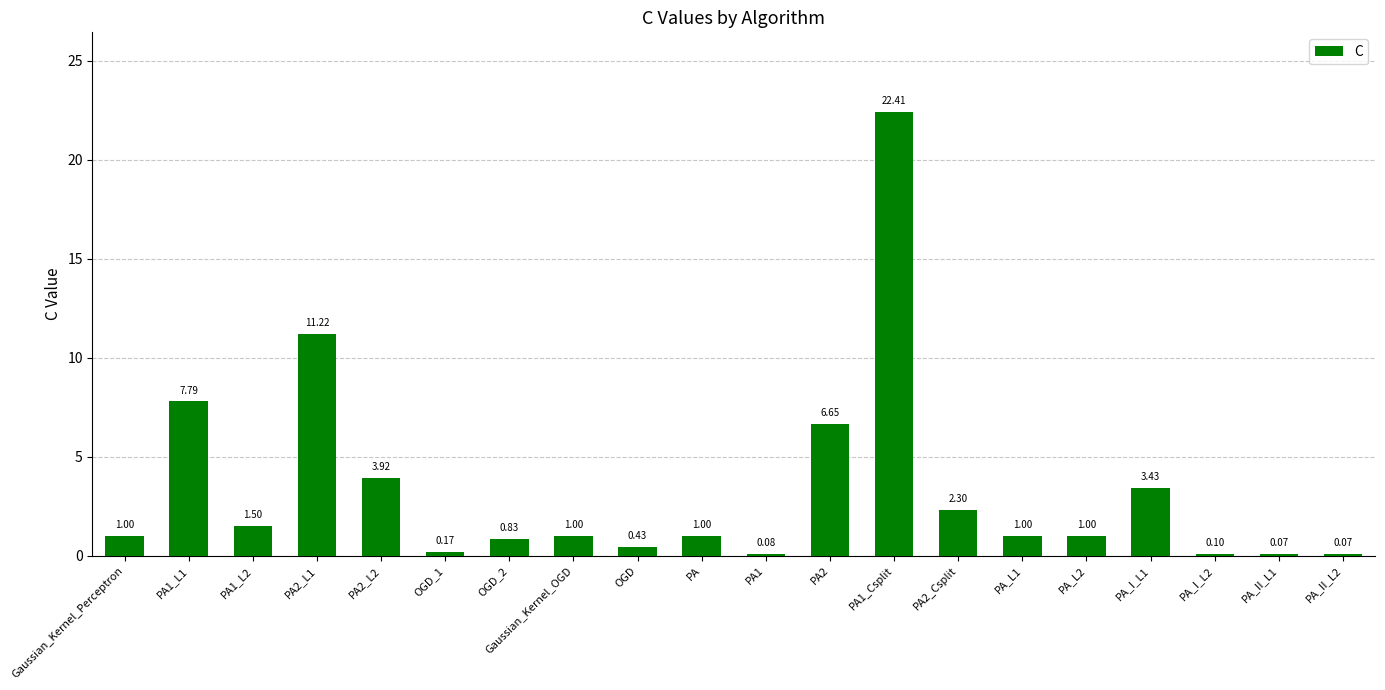

Which has a higher value, PA1_L2 or PA_II_L1?

PA1_L2